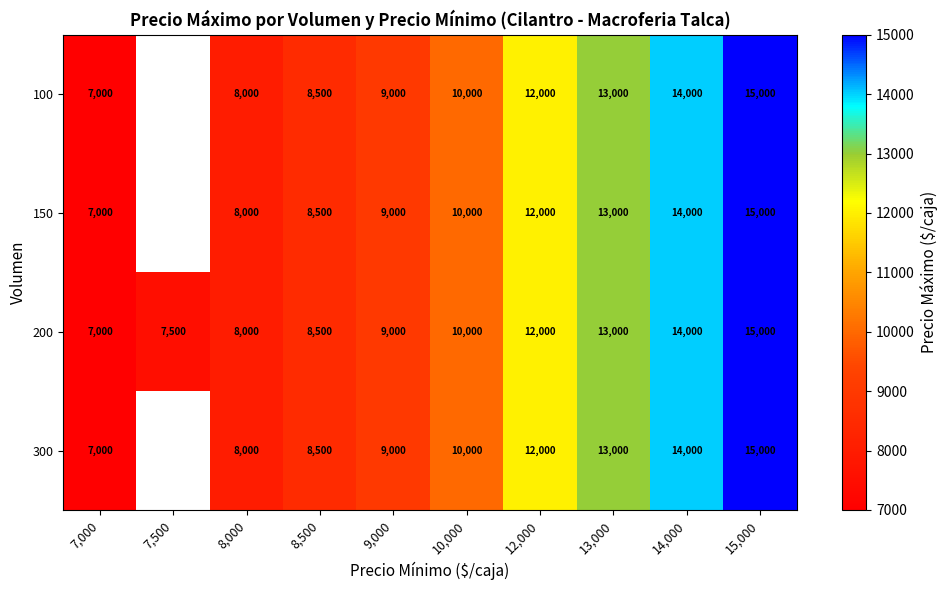

True or false: 300 has a value of 3672.6 at 12,000.

False